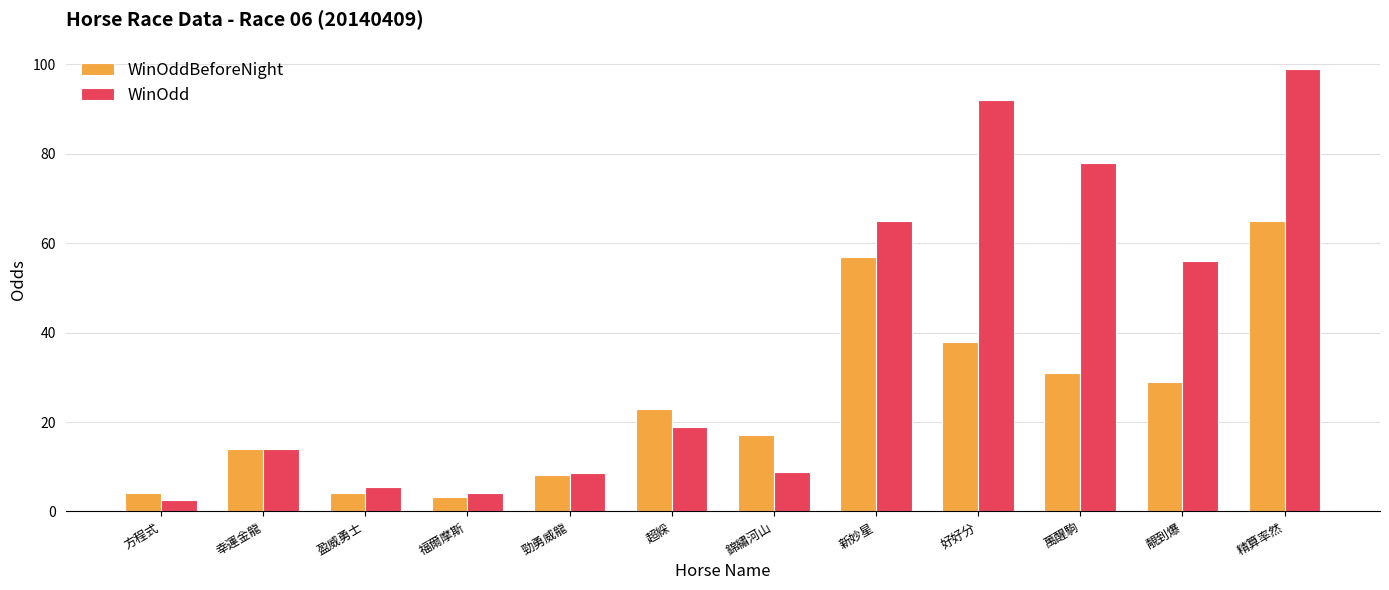

What position from the left is 超綵?

6